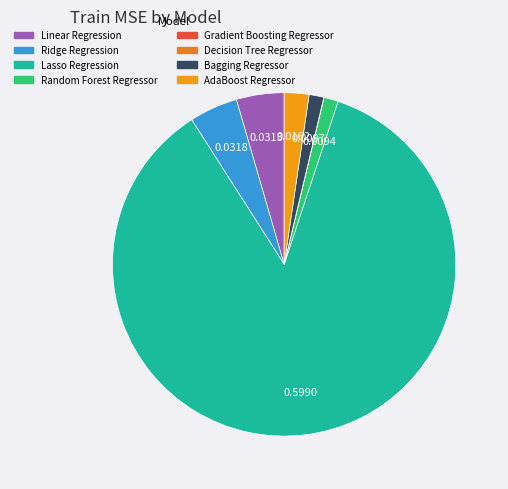

Combined, what portion of the pie is Decision Tree Regressor and Bagging Regressor?

1.4%